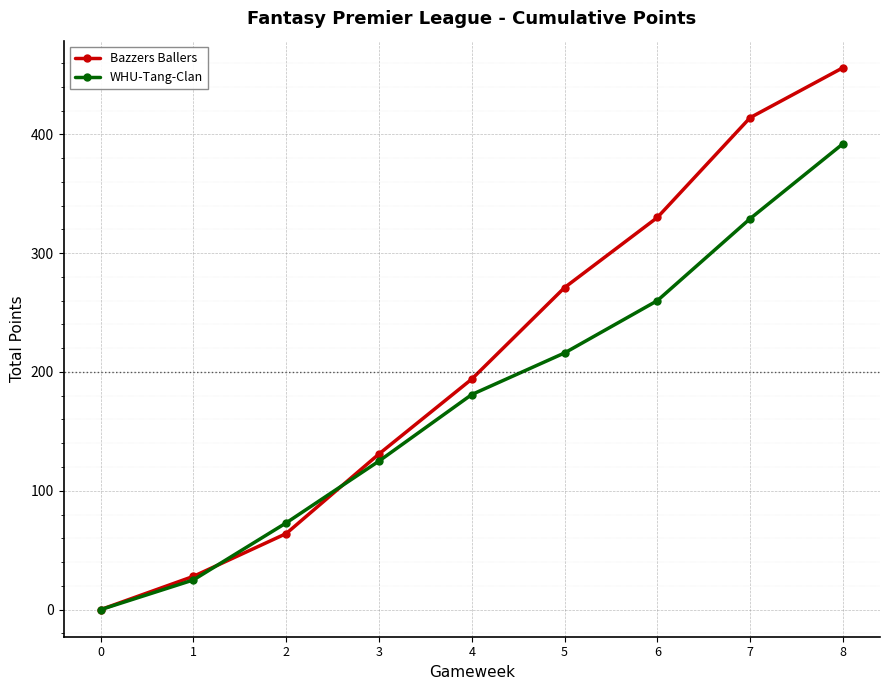

Which series has the largest total across all categories?

Bazzers Ballers